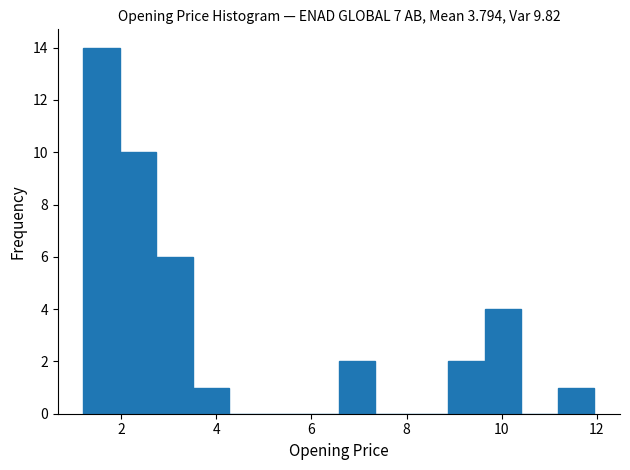

Around what value on the x-axis is the tallest bar? Give the approximate position of its centre, as read against the axis.

1.6